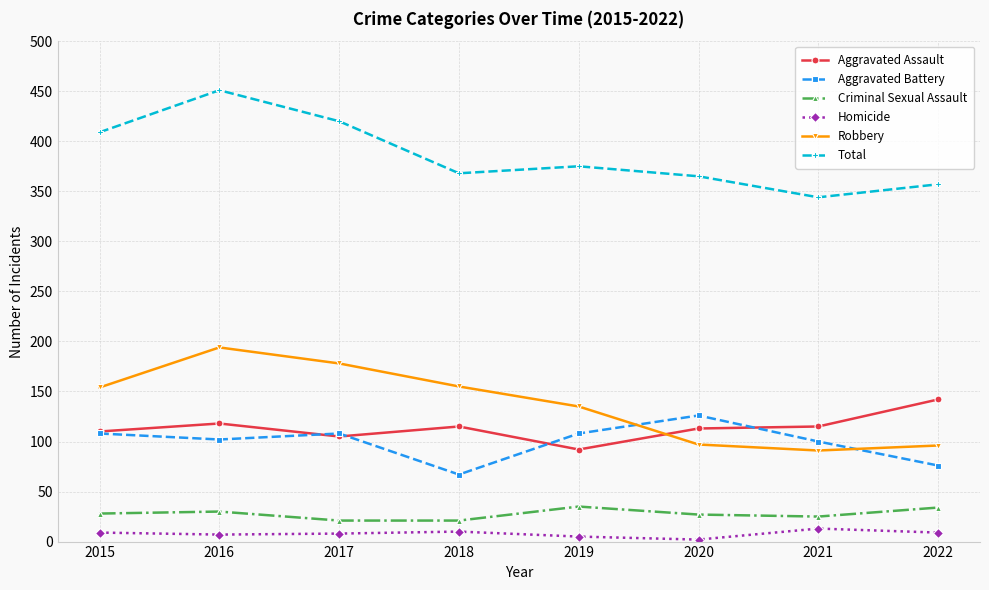

The Aggravated Assault series shows 58 at 2016. True or false?

False